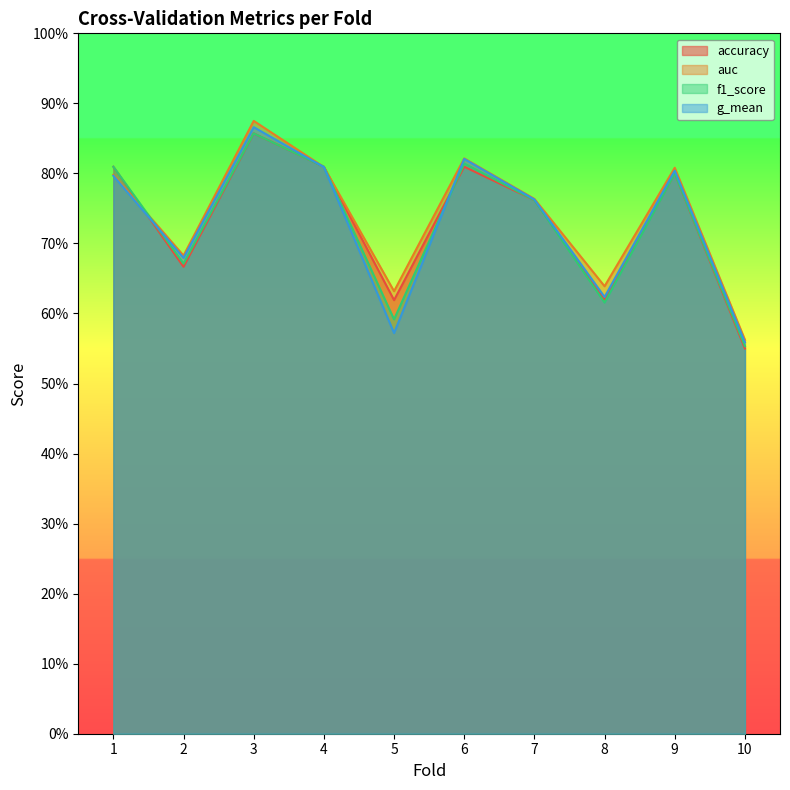

Which has a higher value, 1 or 7?

1